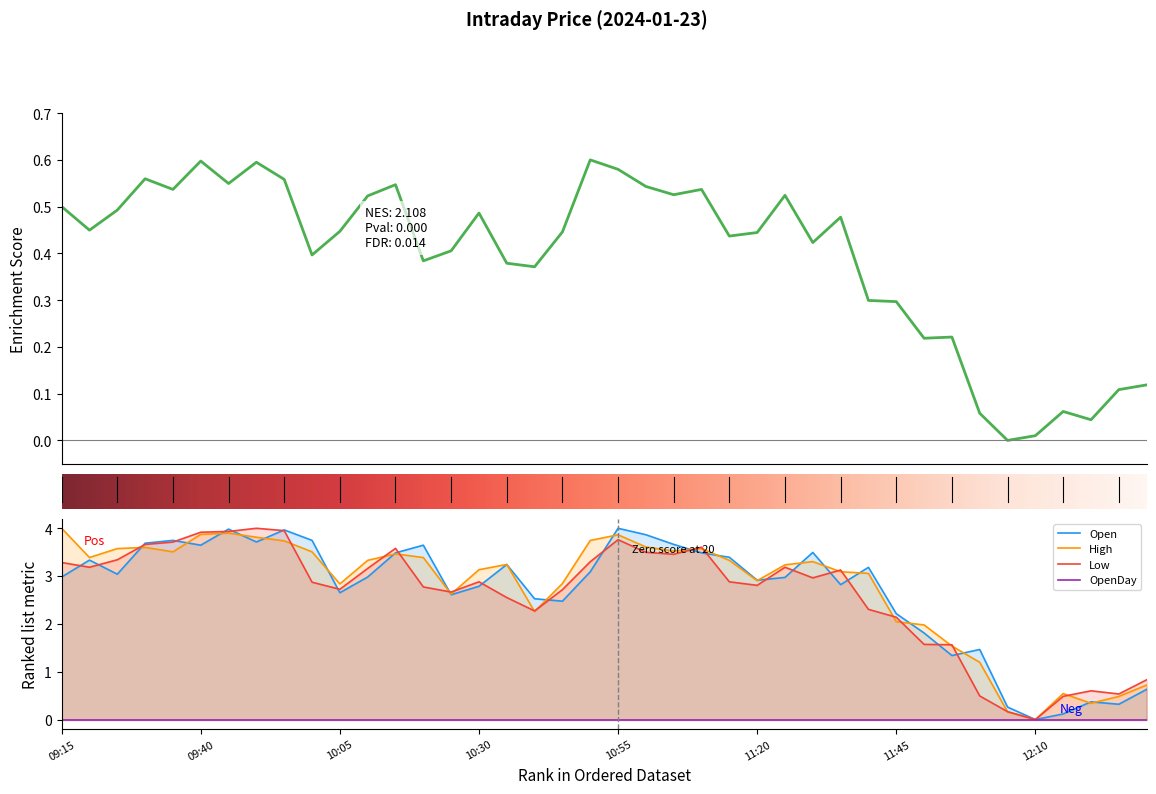

Where is the first local minimum for Close?

09:20